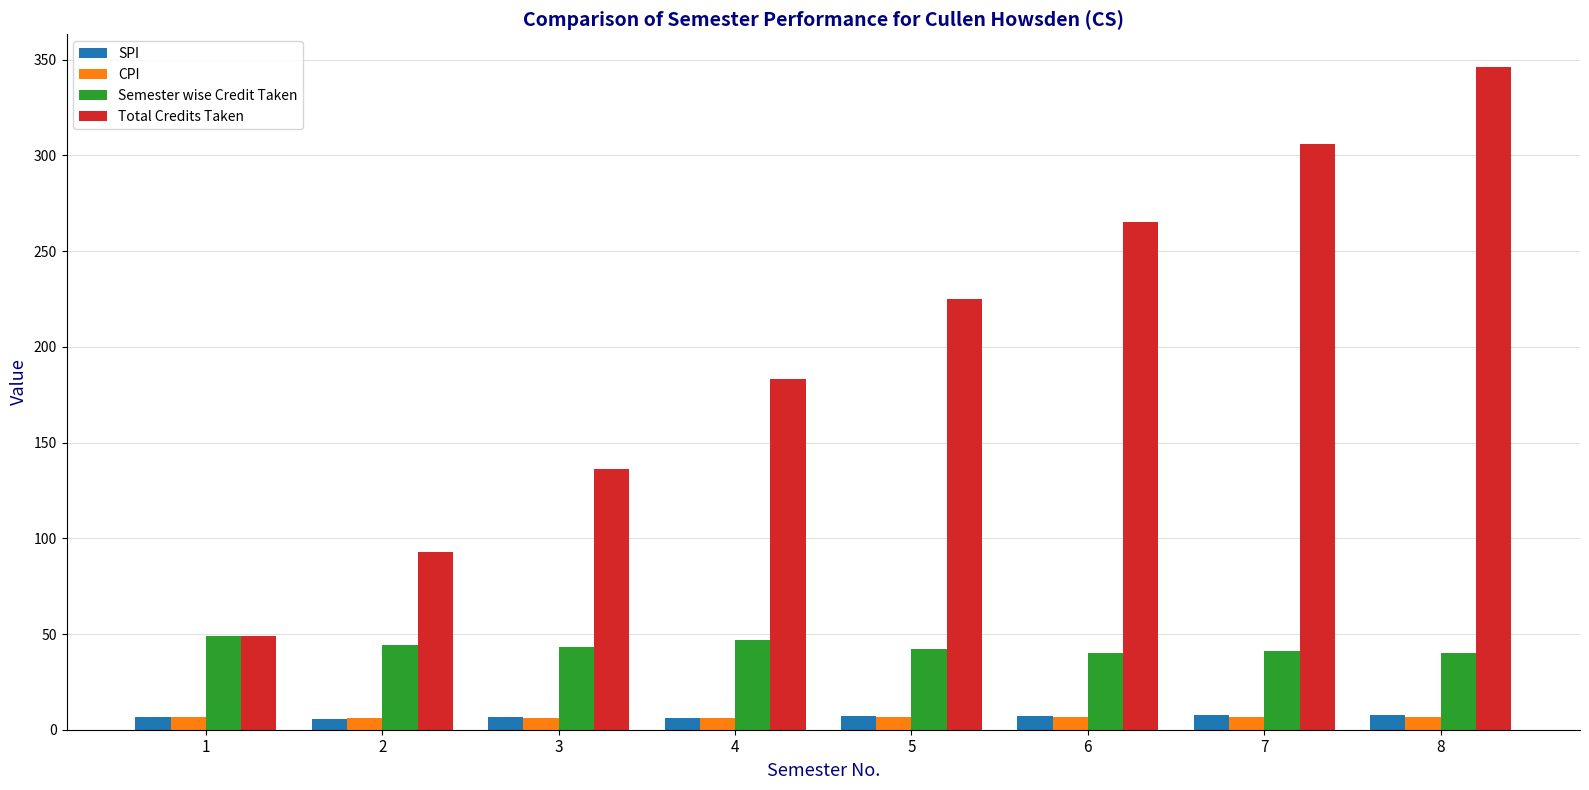

At which category is the sum across all series the highest?

8